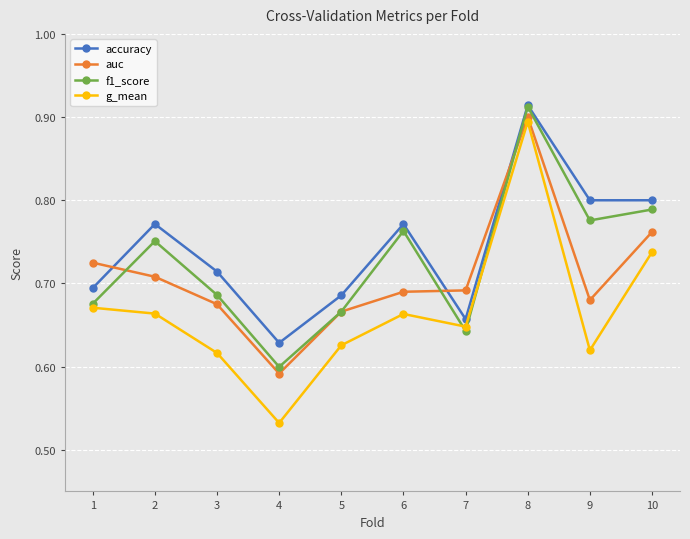

At how many categories does at least one series exceed 0?

10